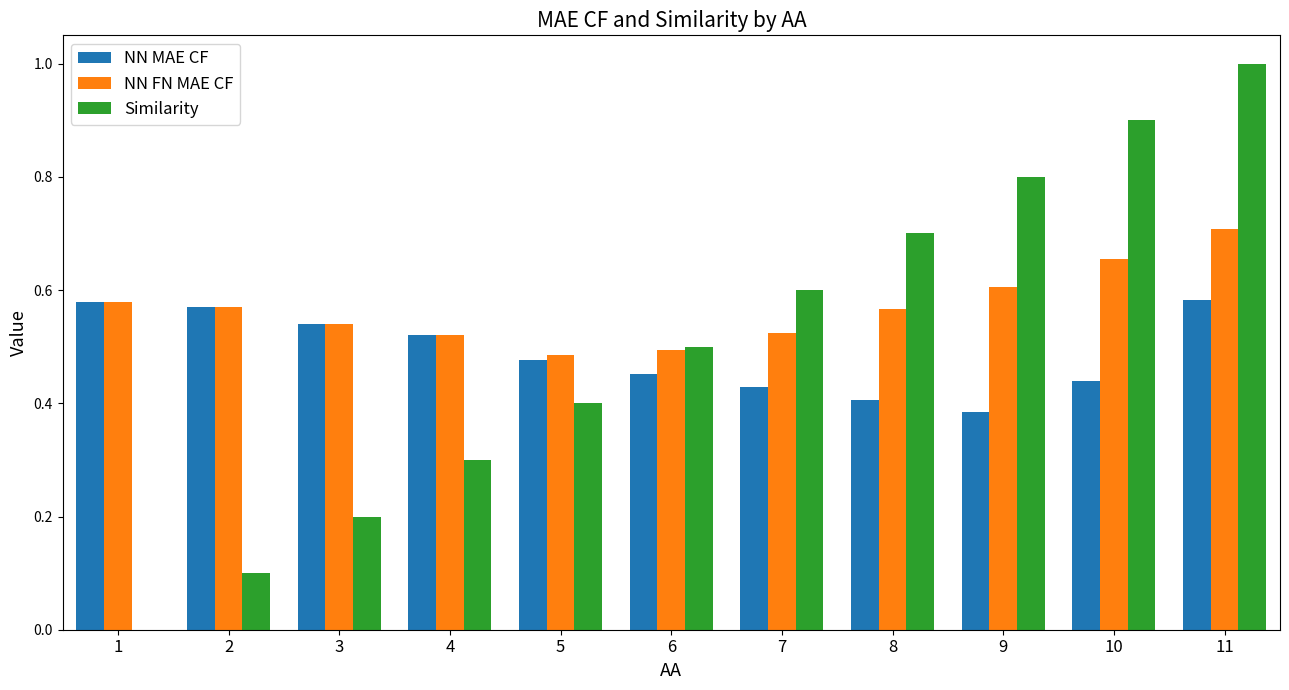

At which label does Similarity reach its peak?

11